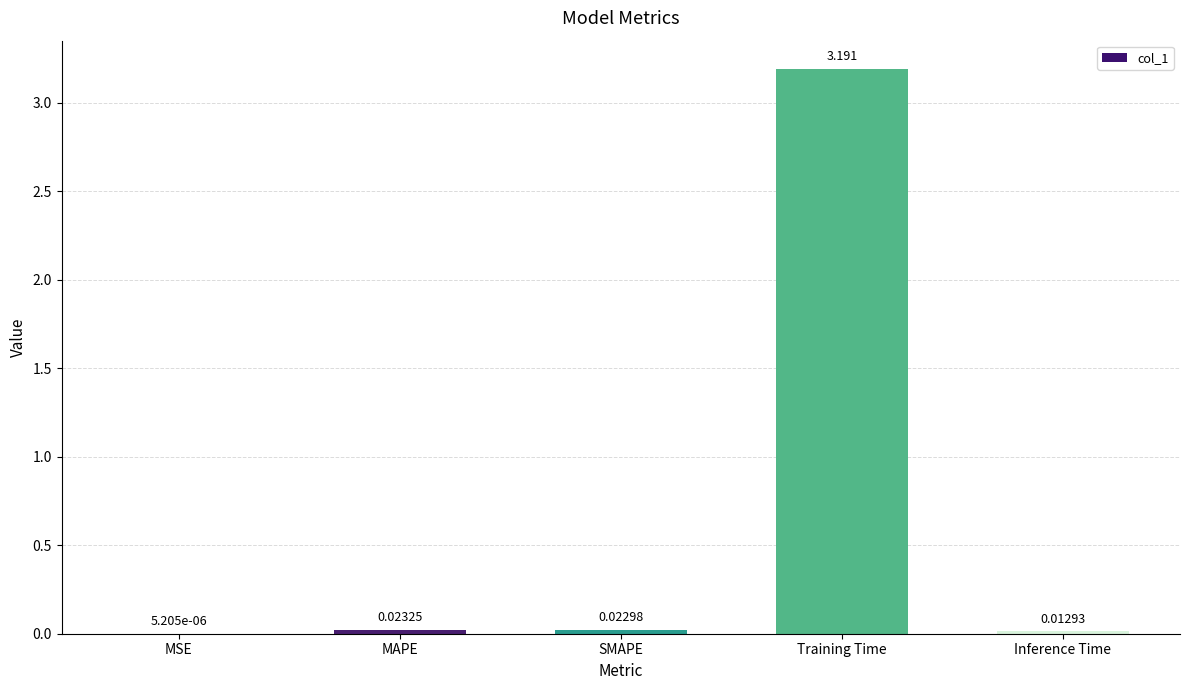

Which category has the highest value across all series?

Training Time